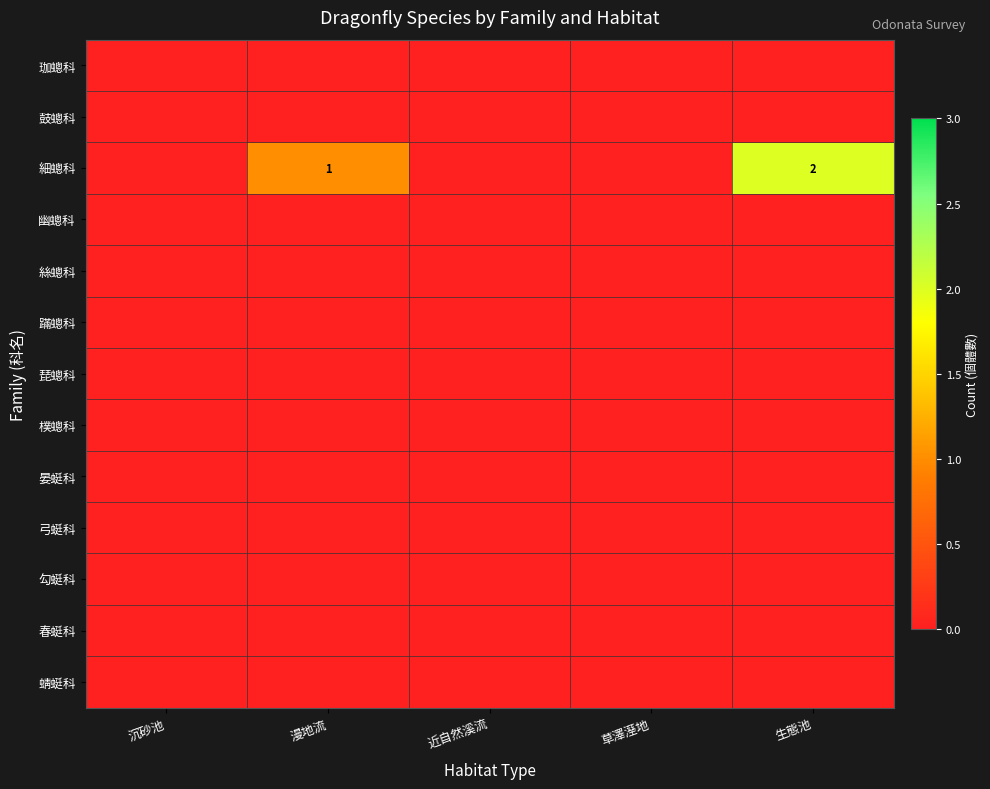

The 勾蜓科 series shows 0 at 漫地流. True or false?

True